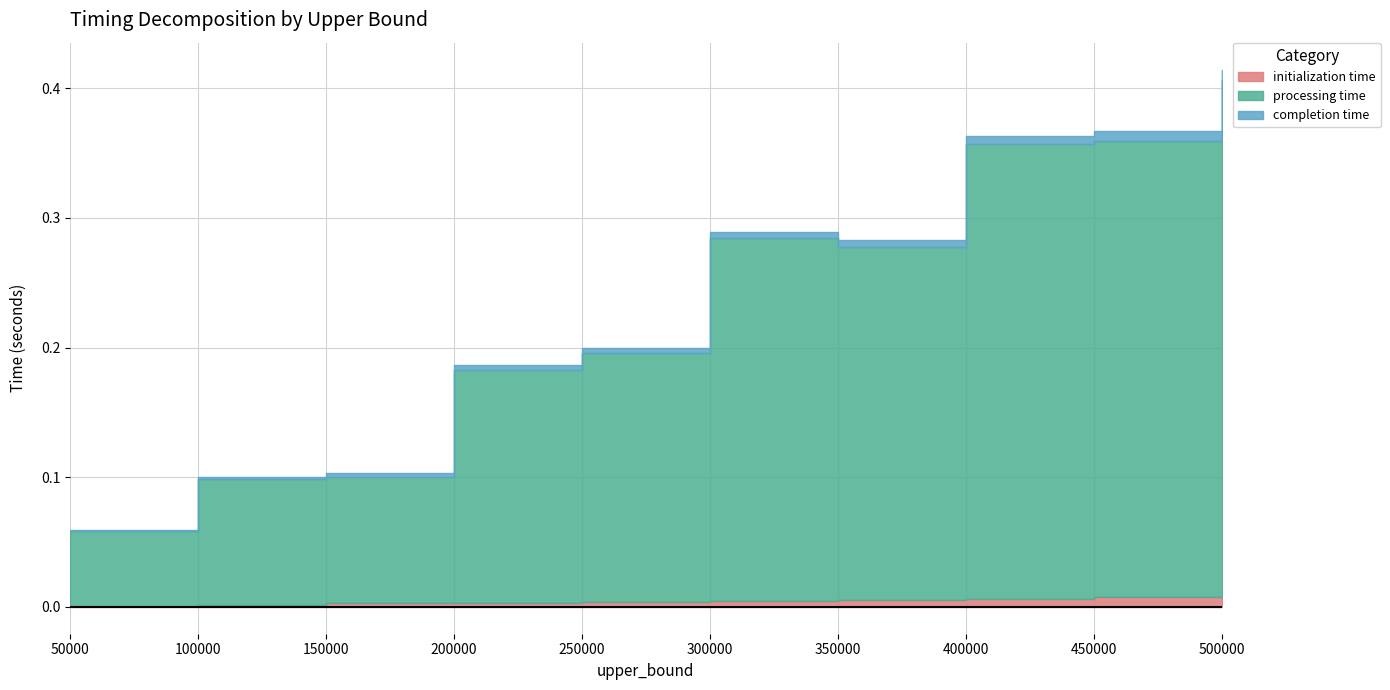

What is the value of the completion time point at the 10th from the left?

0.4